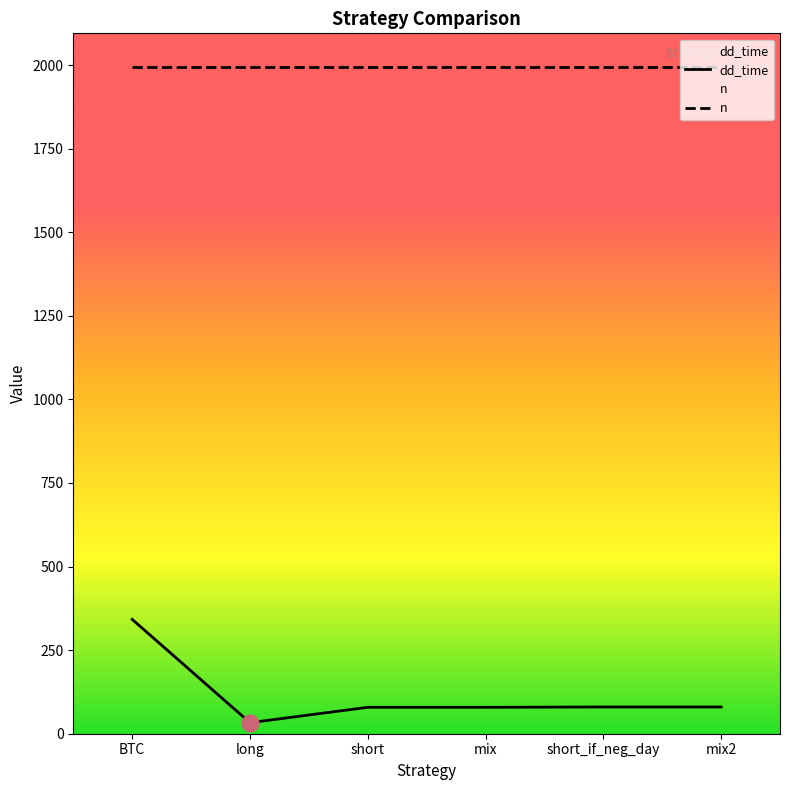

Rank the categories by value from highest to lowest.

BTC, short_if_neg_day, mix2, short, mix, long